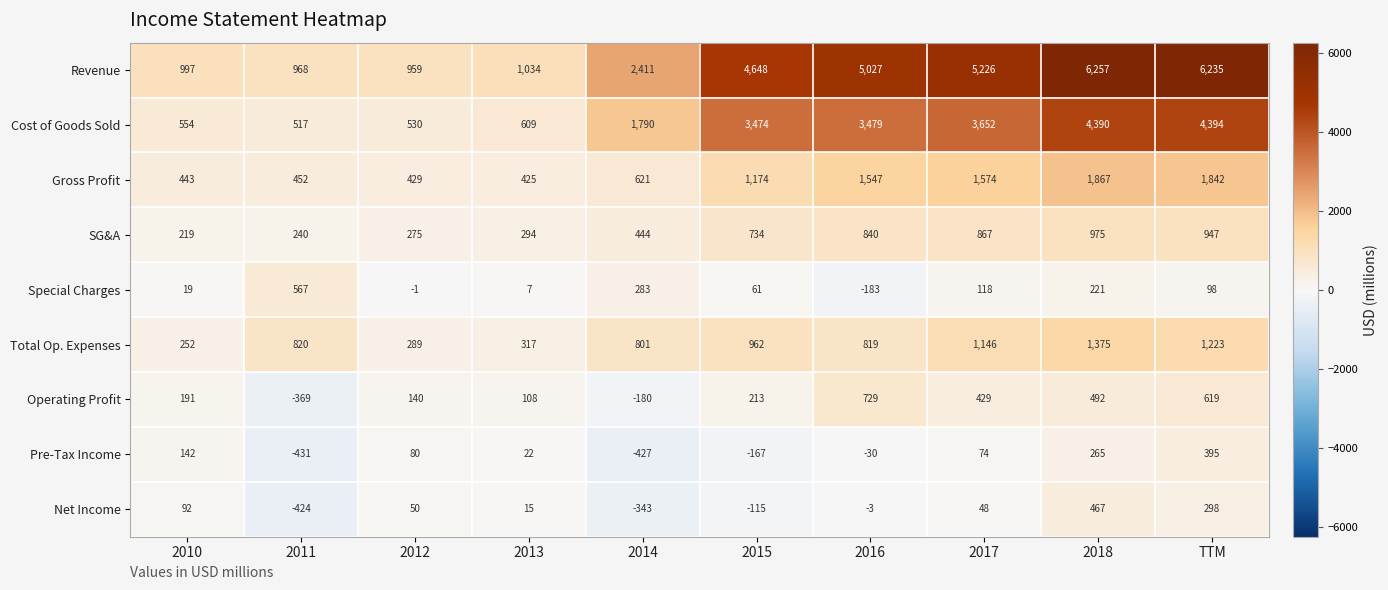

What is the sum of the Net Income values at 2017 and 2016?

45